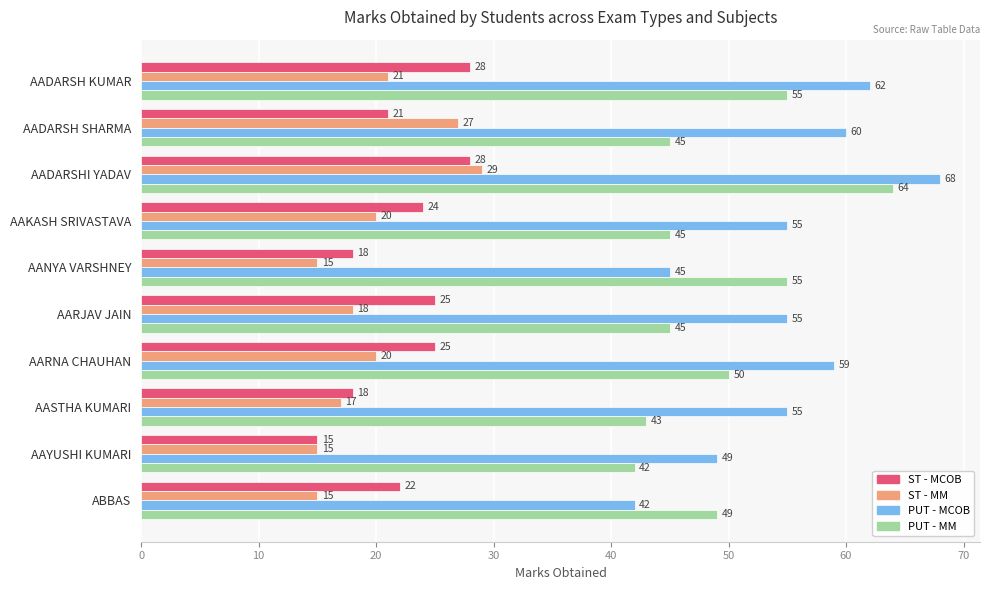

What is the difference between the highest and lowest values at AADARSH KUMAR?

41